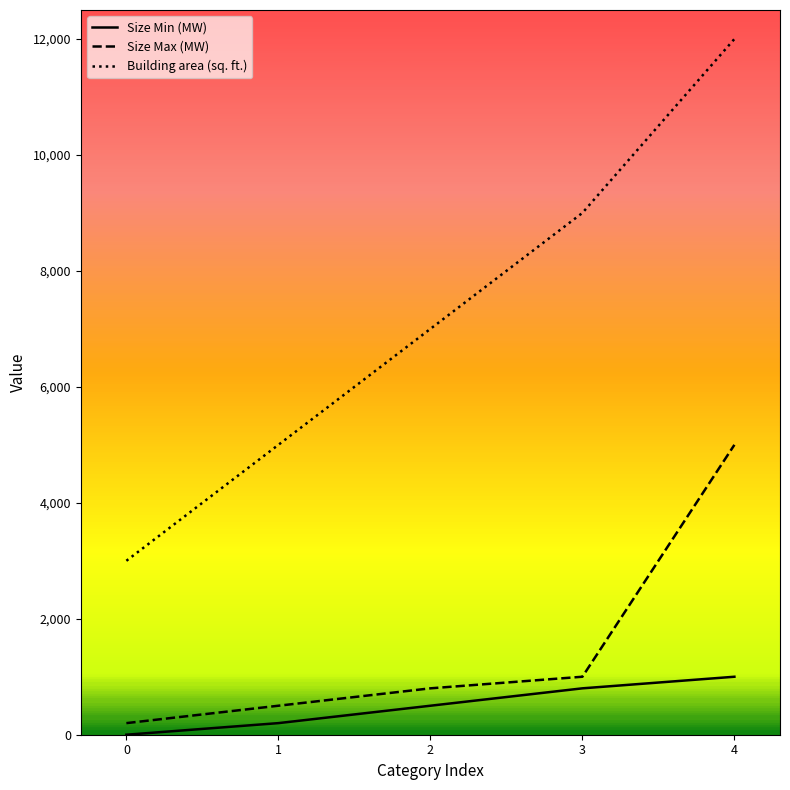

Does the chart have visible grid lines?

No